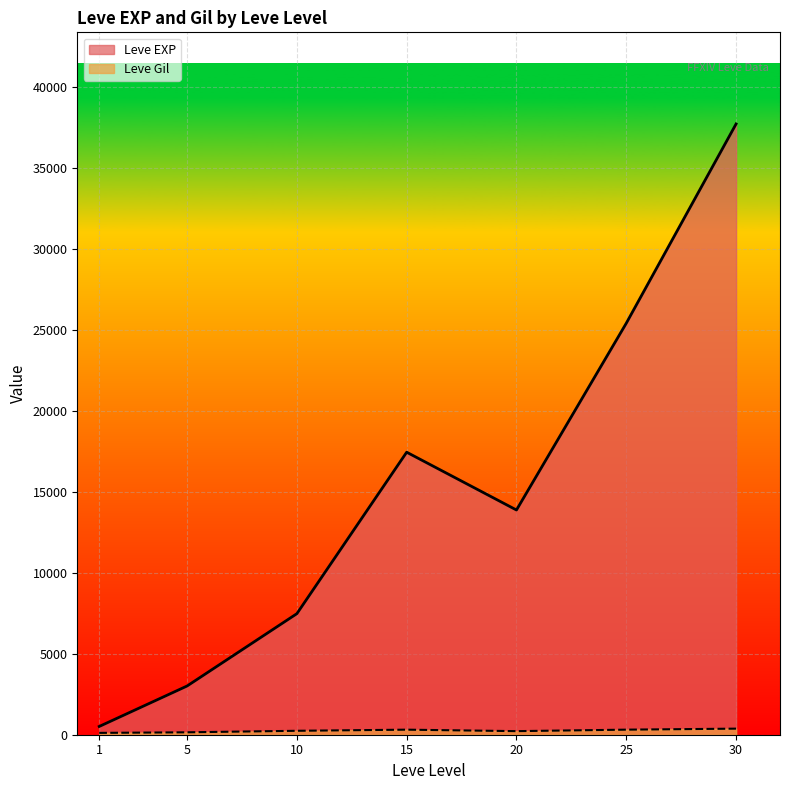

In Leve EXP, how many points are lower than both neighbors (excluding endpoints)?

1